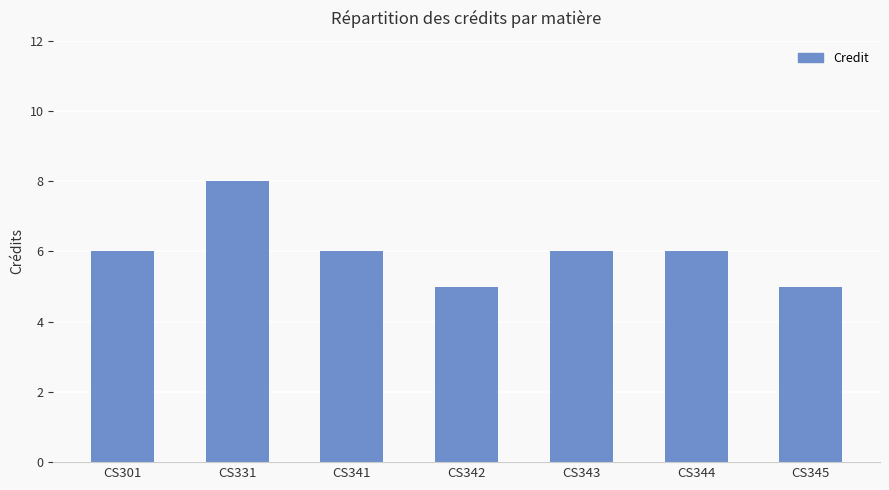

What is the difference between the maximum and minimum values?

3